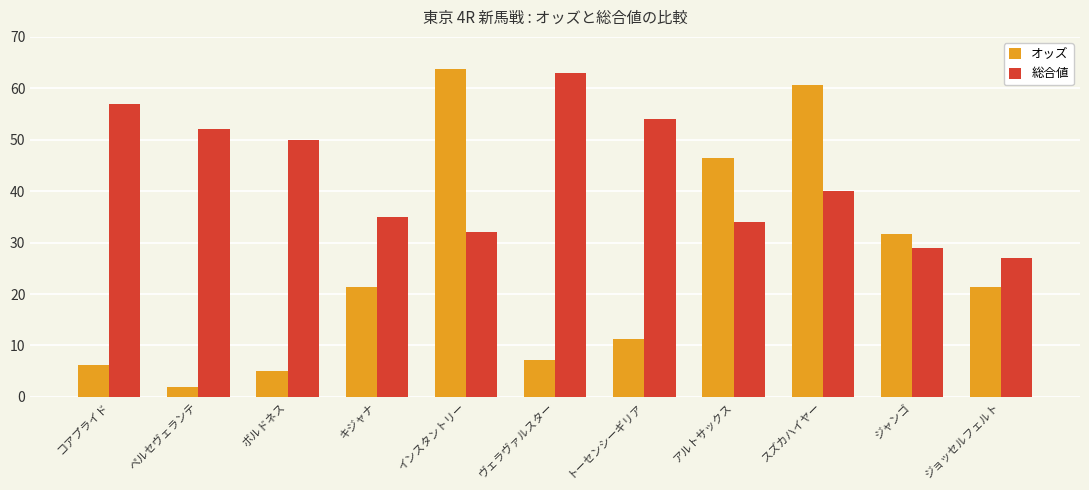

The 総合値 series shows 54.0 at トーセンシーギリア. True or false?

True